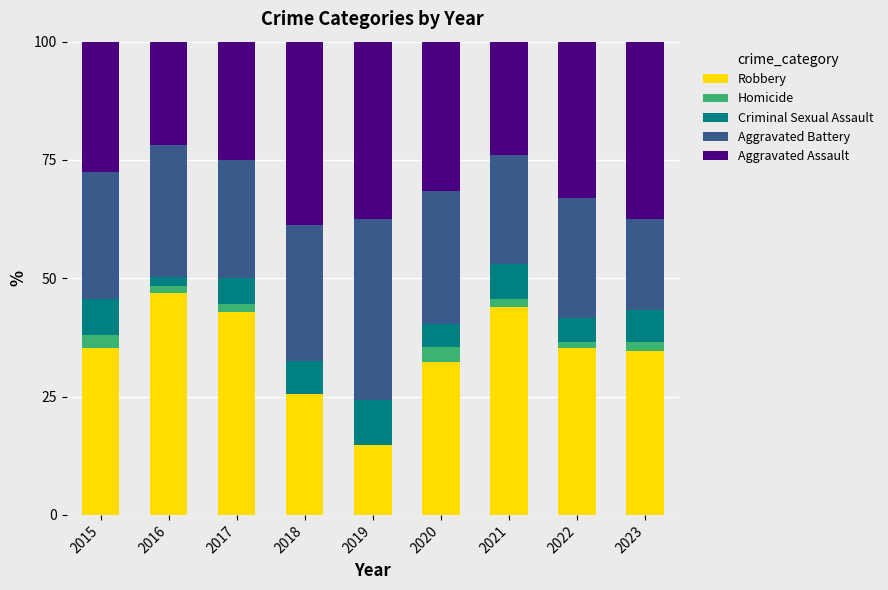

True or false: Robbery has a value of 14.8 at 2019.

True